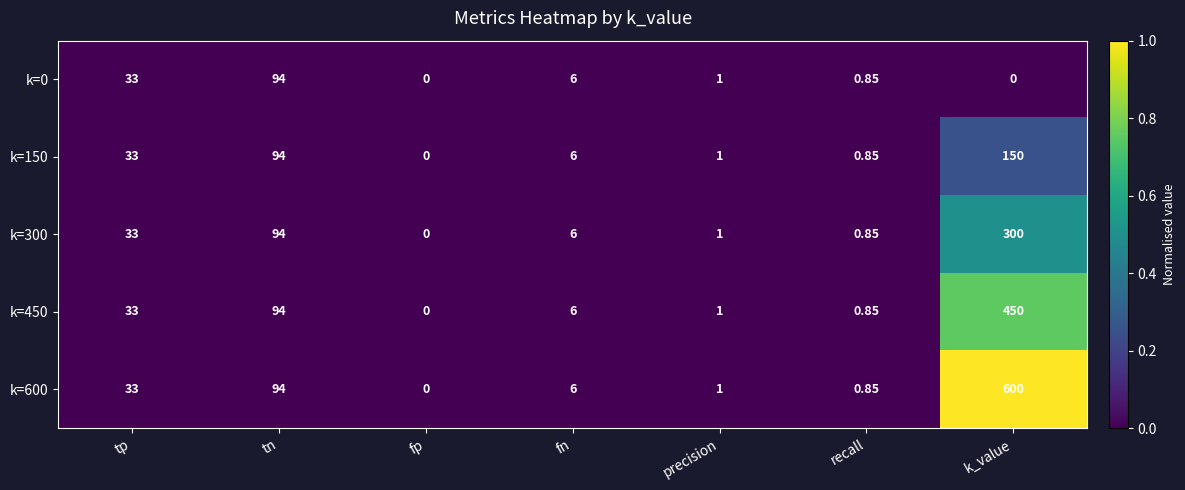

Is the value of k=150 at tp greater than the value of k=450 at tn?

No